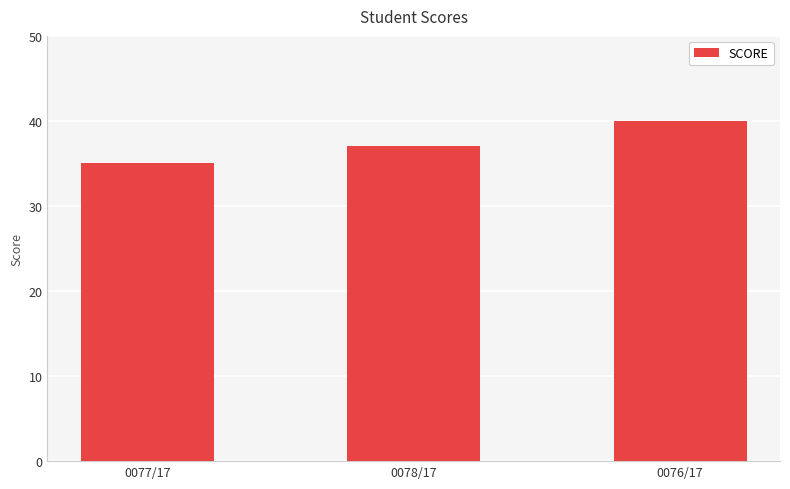

Is it true that the value at 0077/17 is 35?

True